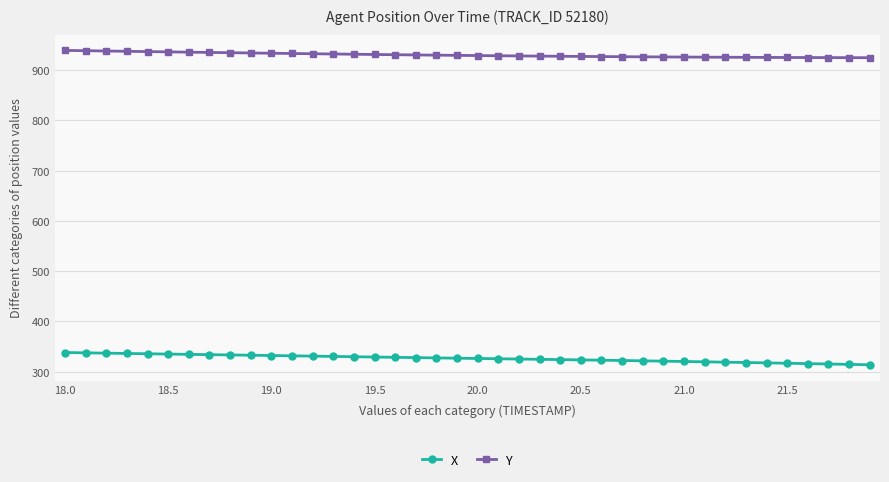

List the series in order of their overall mean, lowest first.

X, Y